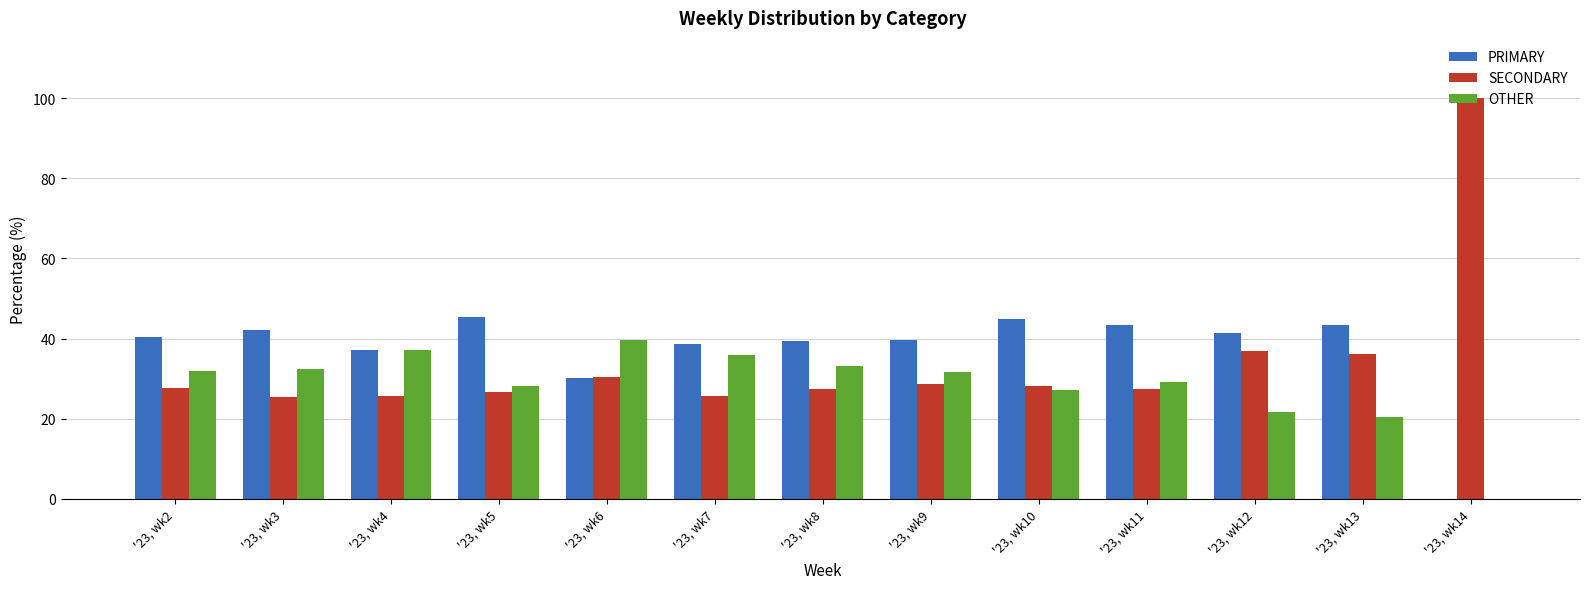

What is the sum of the OTHER values at '23, wk3 and '23, wk7?

68.3